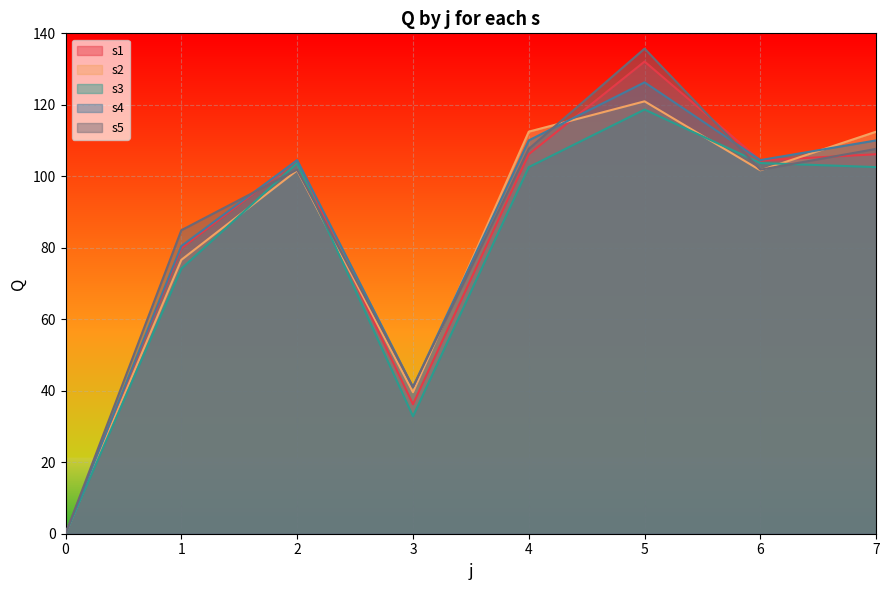

How many data points in s5 are above 101?

5